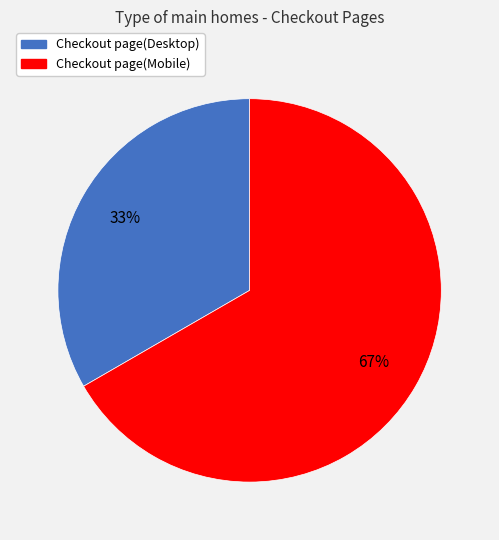

Does Checkout page(Mobile) represent more than half of the total?

Yes